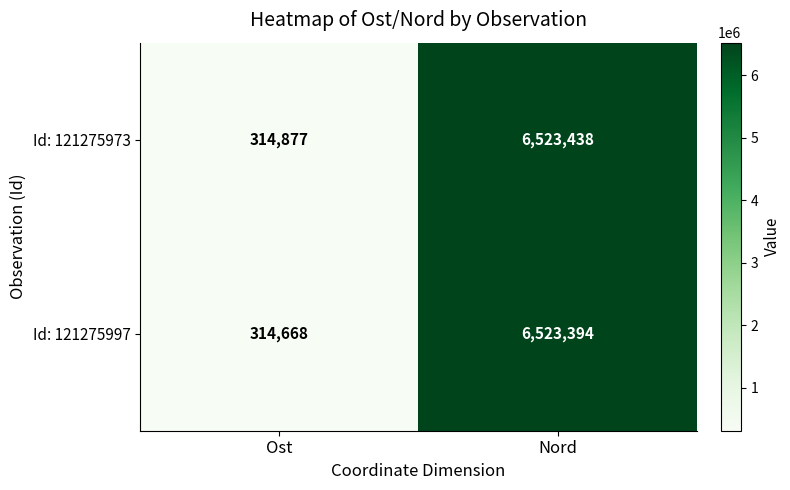

Between Ost and Nord, which series saw the biggest shift?

Id: 121275997